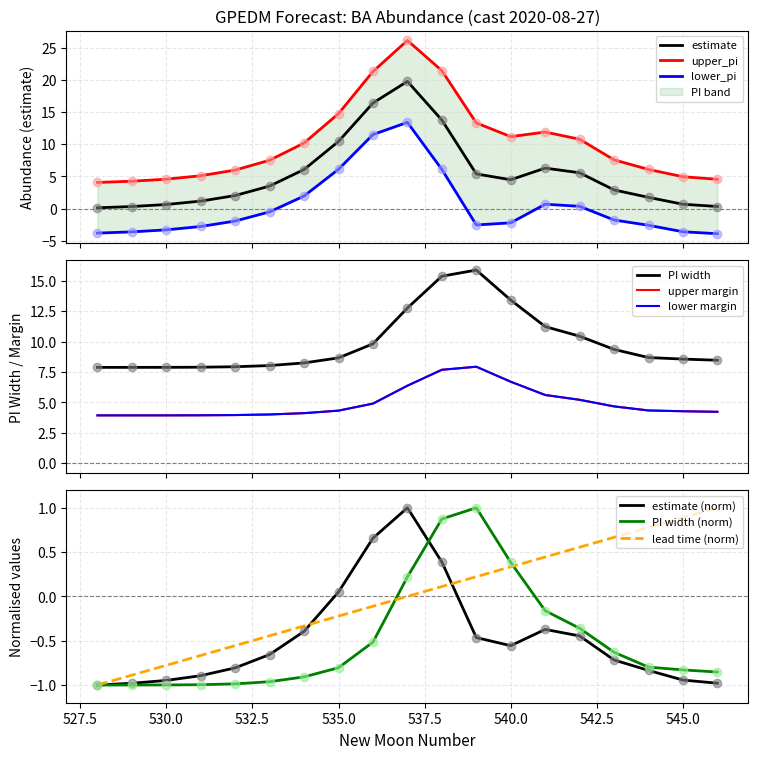

Read the estimate value at 530.

-0.9